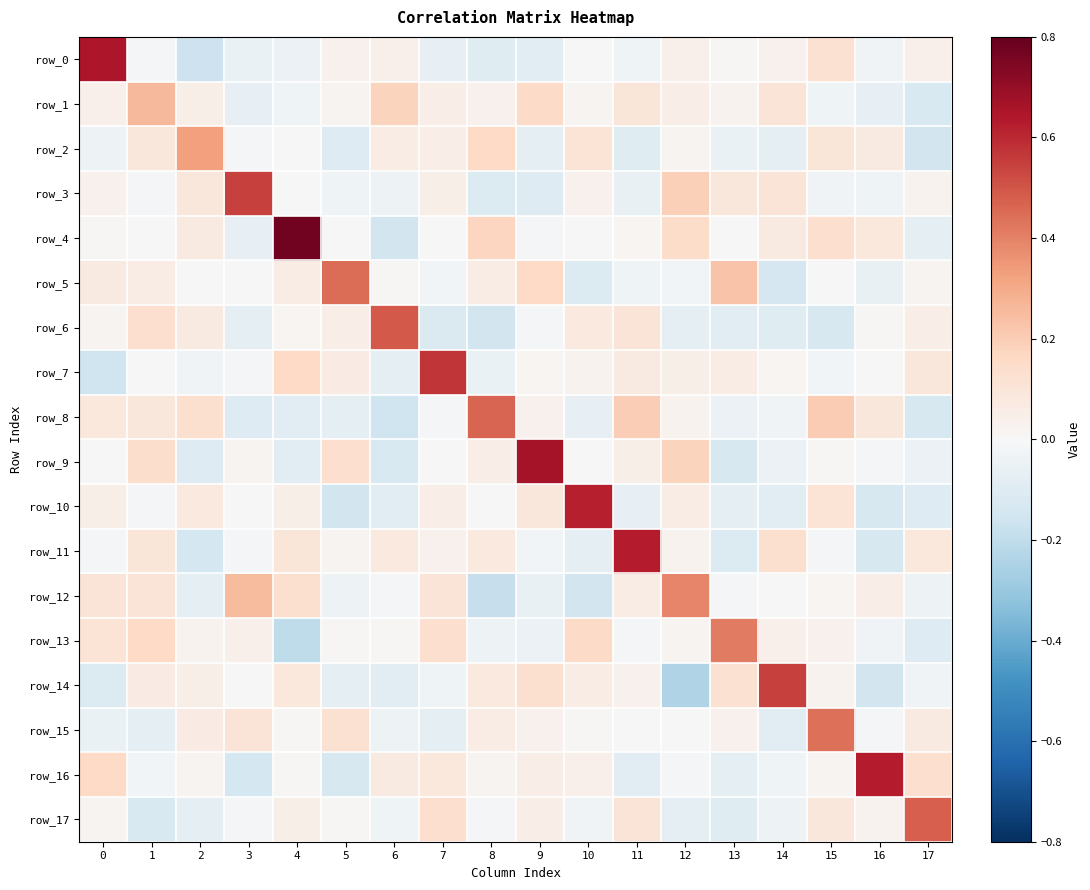

What is the total value across all series at 14?

0.4